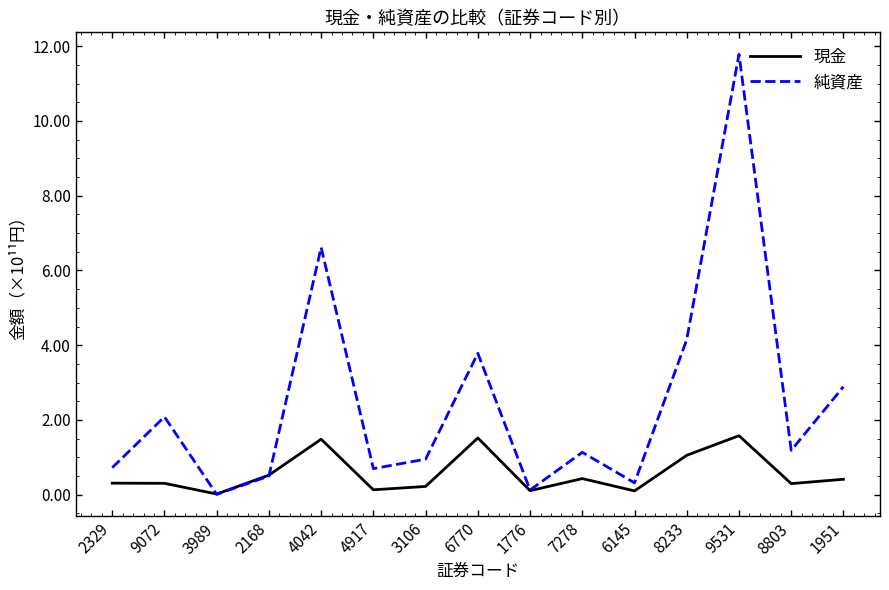

The value of 現金 at 9531 is 0.5. True or false?

False